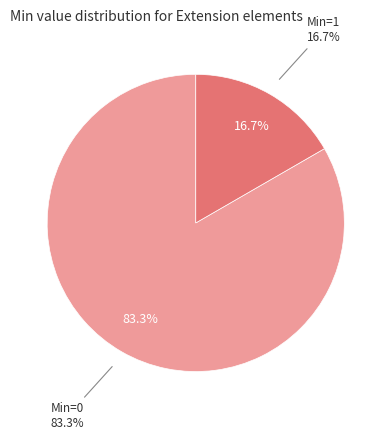

Does Extension represent more than half of the total?

No